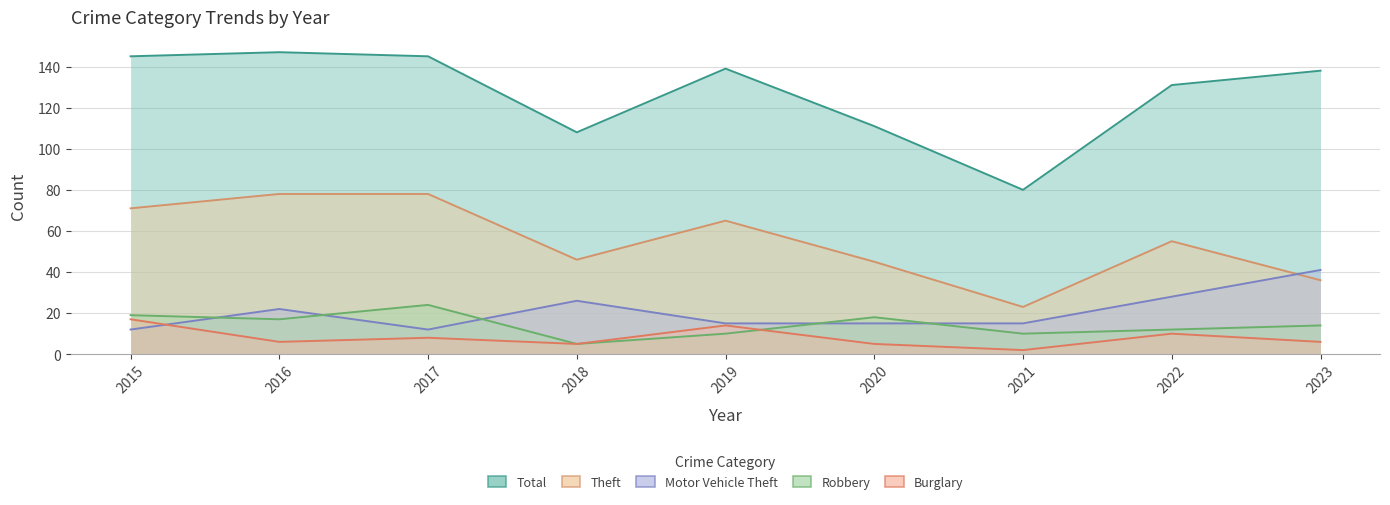

Is it true that Robbery equals 7 at 2018?

False